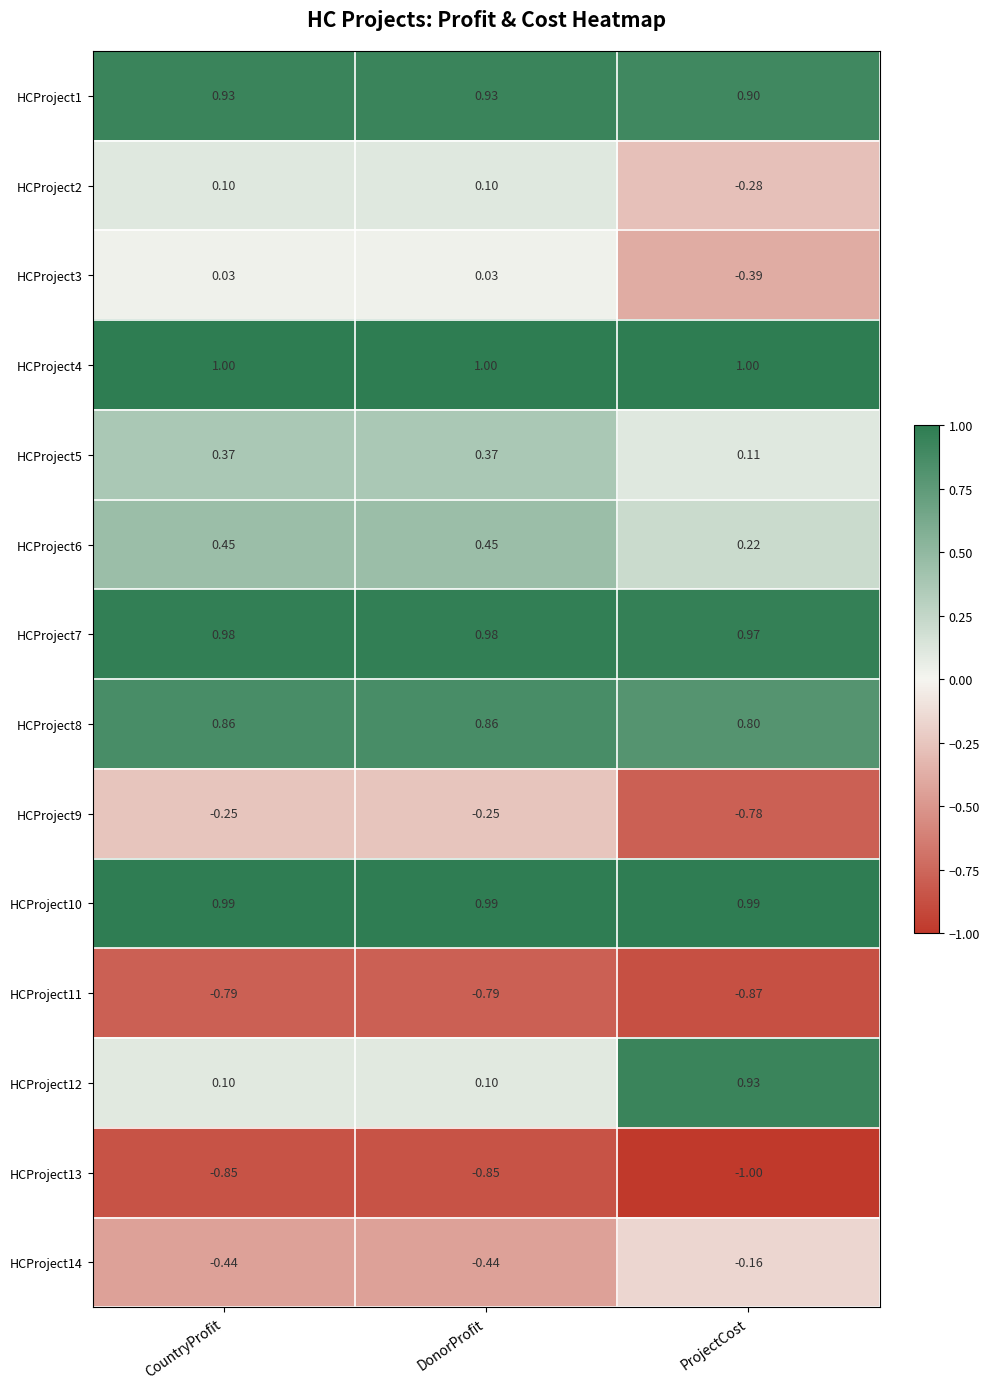

Is the value of HCProject2 at CountryProfit greater than the value of HCProject4 at ProjectCost?

No